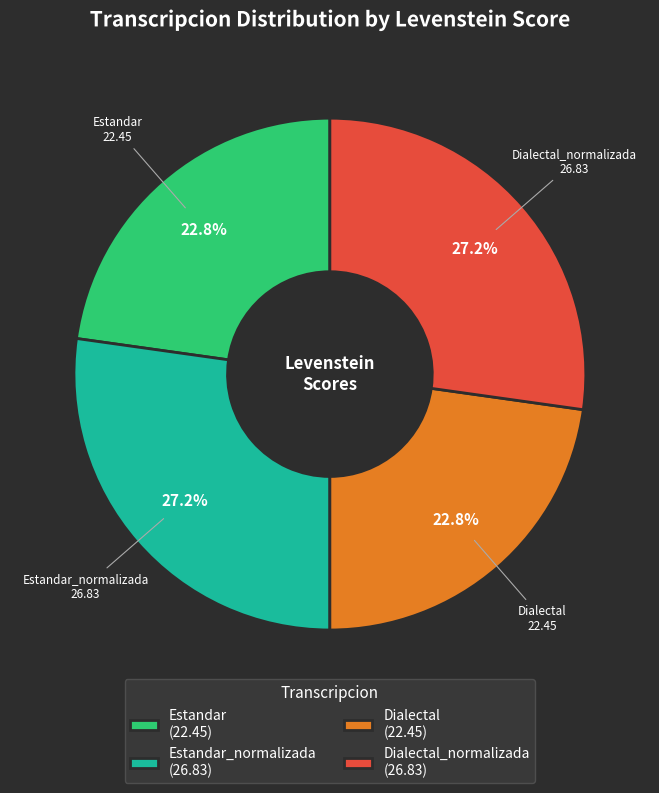

What is the ratio of the value at Dialectal_normalizada (26.83) to the value at Estandar_normalizada (26.83)?

1.0